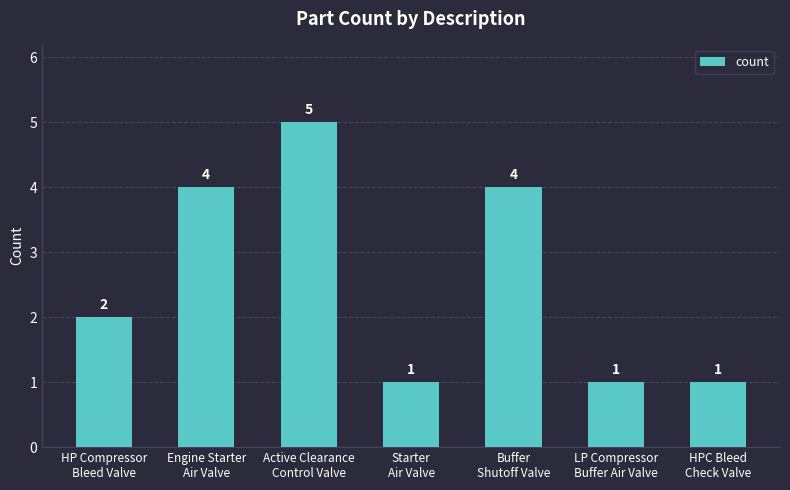

How many values are between 1 and 4?

6